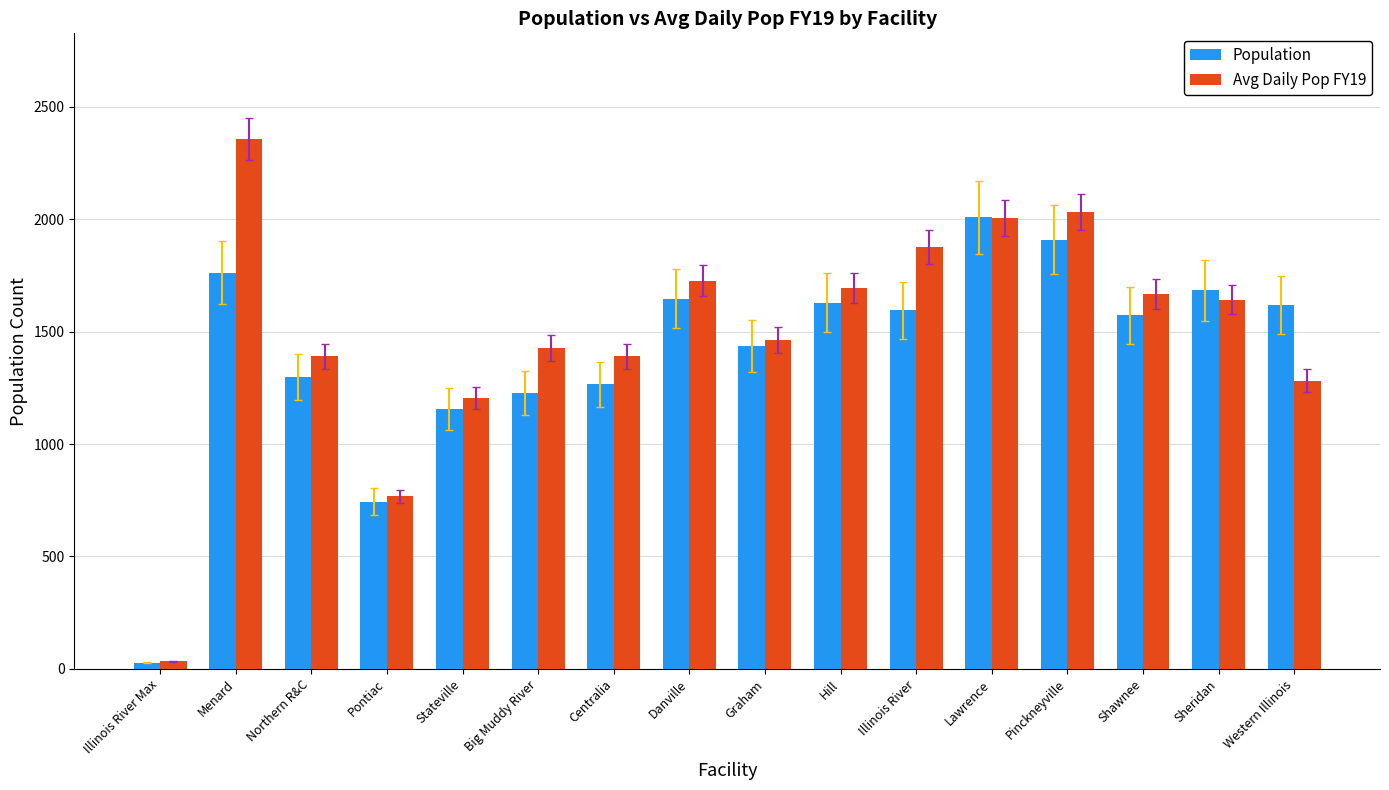

Which category has the lowest value in the Avg Daily Pop FY19 series?

Illinois River Max